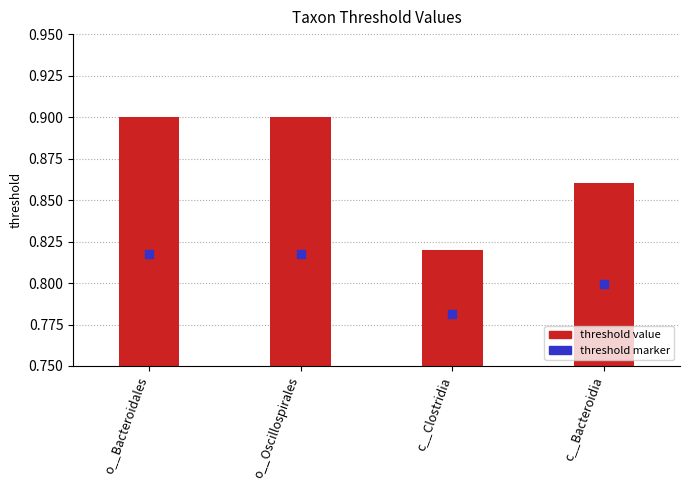

Which series has the widest spread of Y values?

threshold